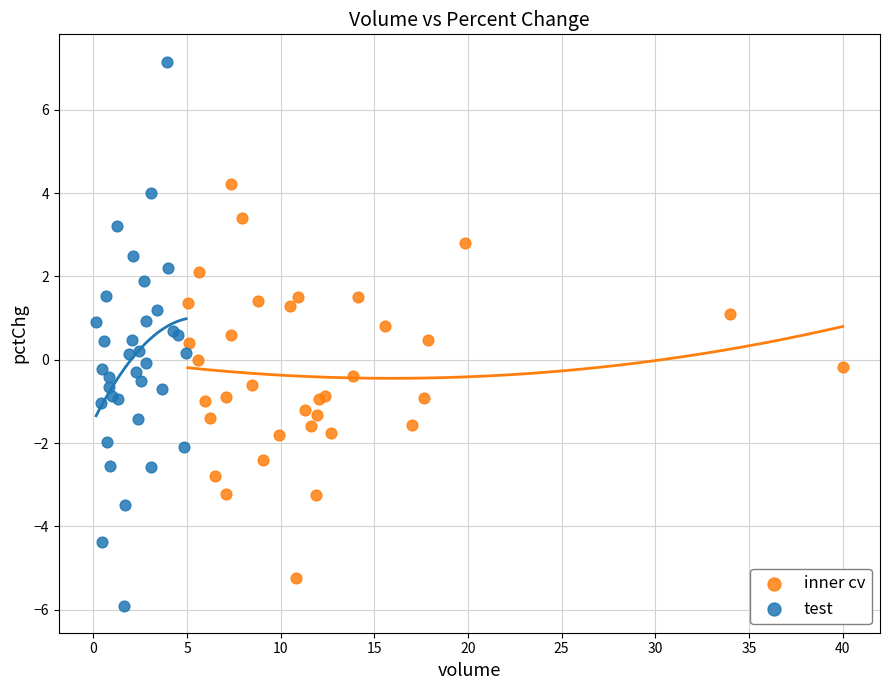

Which series contains the highest Y value?

test